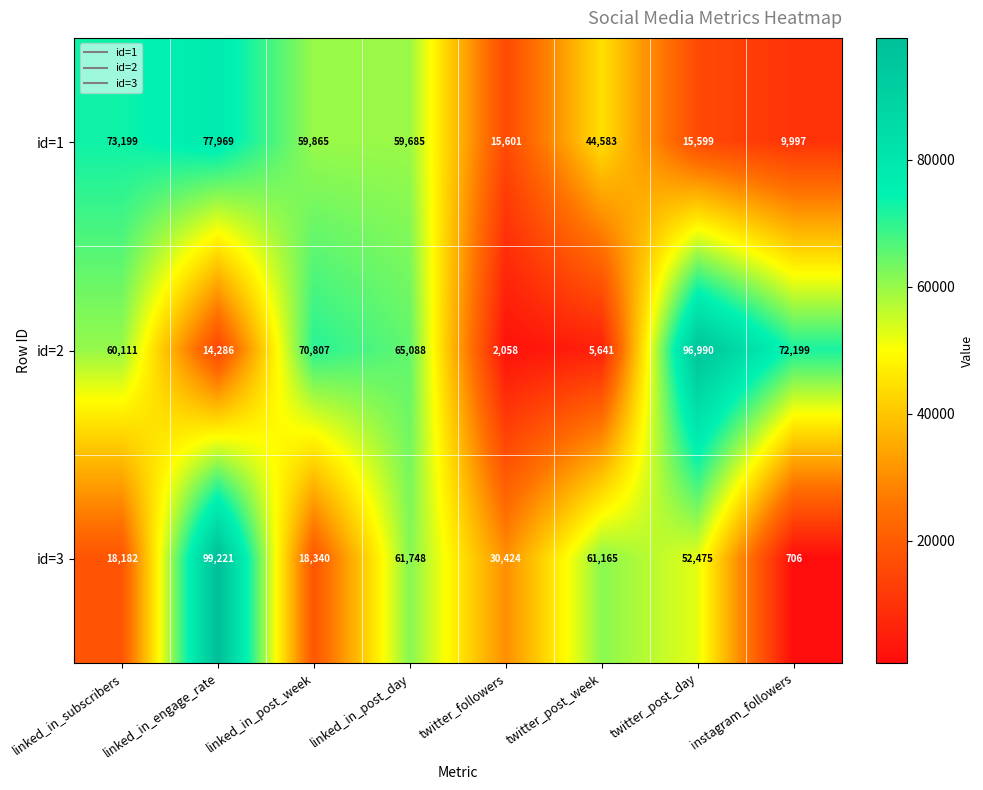

What is the difference between the maximum and minimum values in the id=2 series?

94932